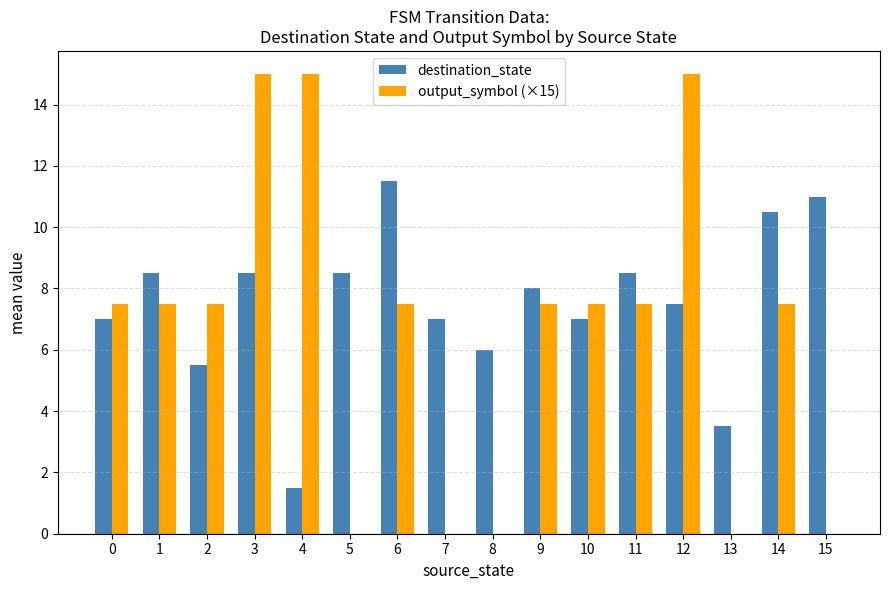

What are all the series names shown in the legend?

destination_state, output_symbol (×15)